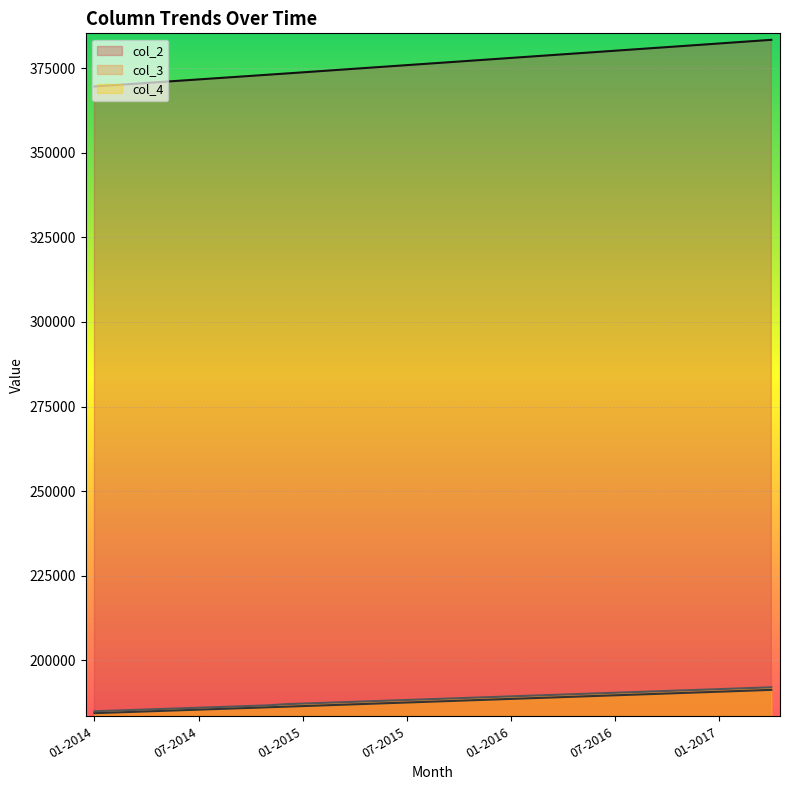

Which series has the widest spread of values?

col_2